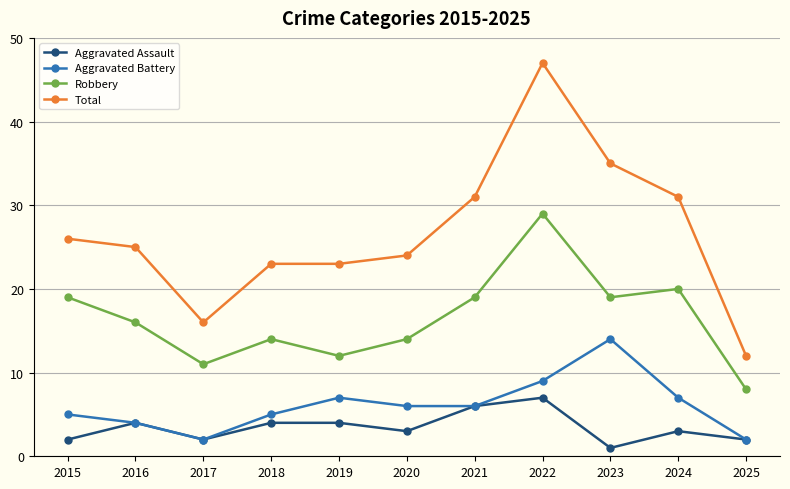

True or false: Robbery and Aggravated Assault cross at least once.

False